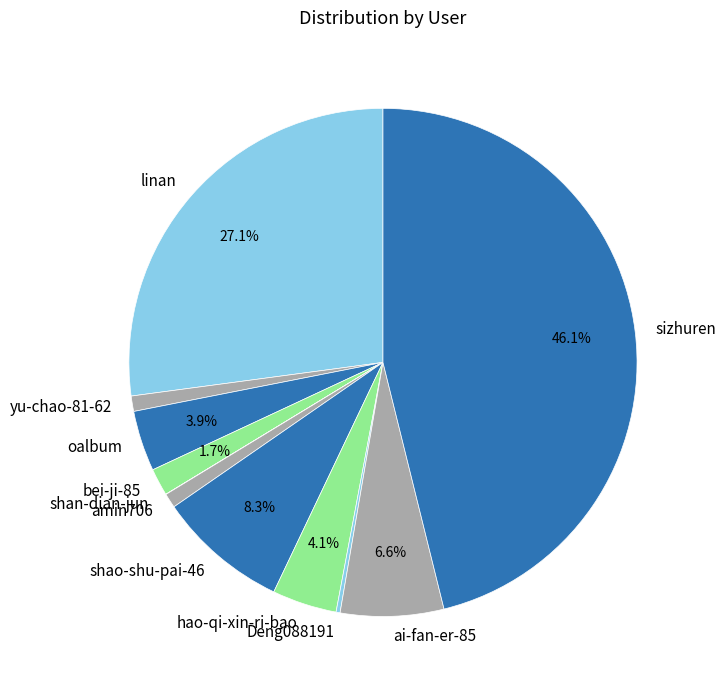

Which slice is the largest?

sizhuren